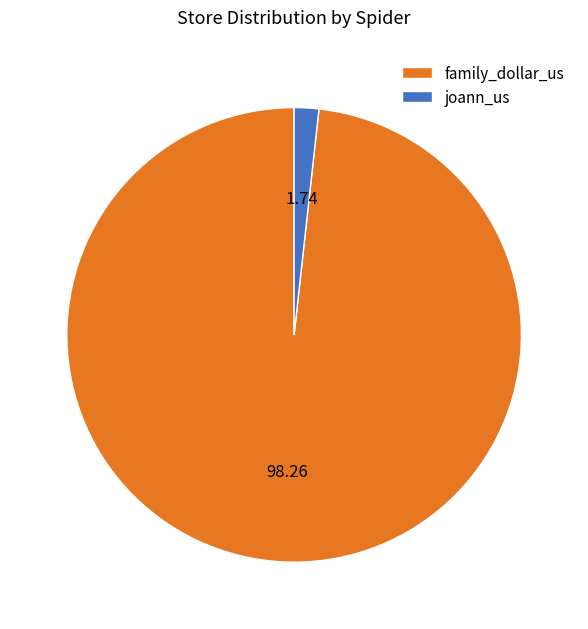

Rank the categories by value from highest to lowest.

family_dollar_us, joann_us